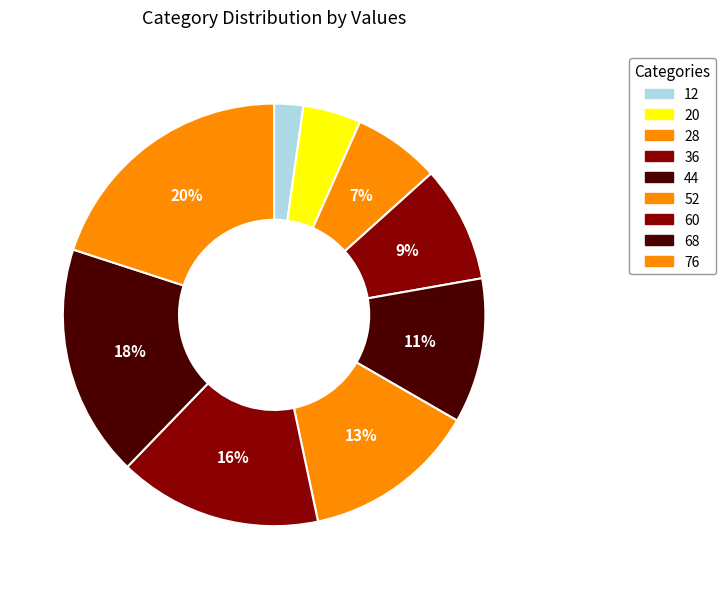

To the nearest percent, what is the difference between the 20 and 28 slice percentages?

2%